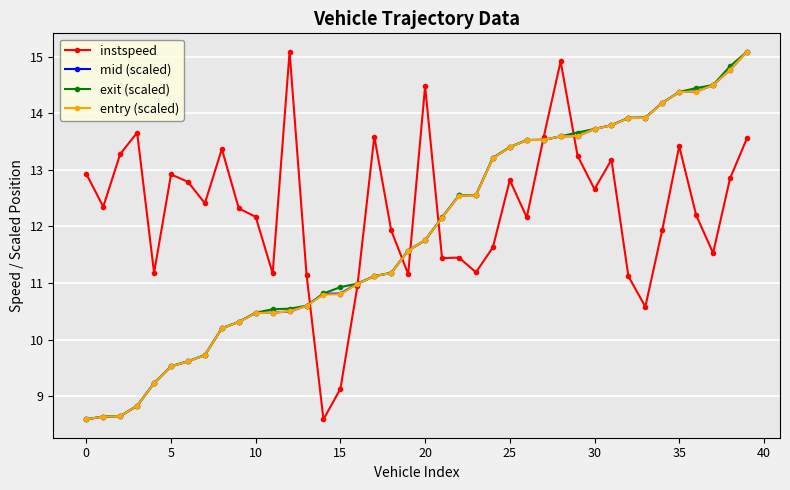

At how many categories does at least one series exceed 8?

40